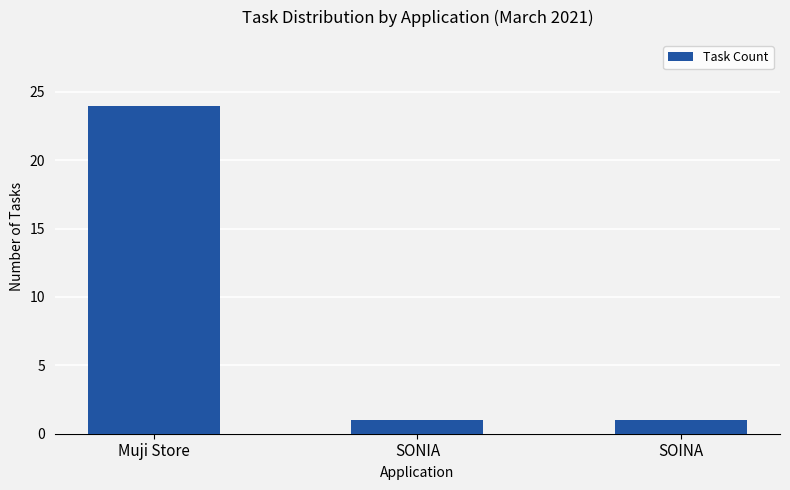

What is the difference between the values at Muji Store and SONIA?

23